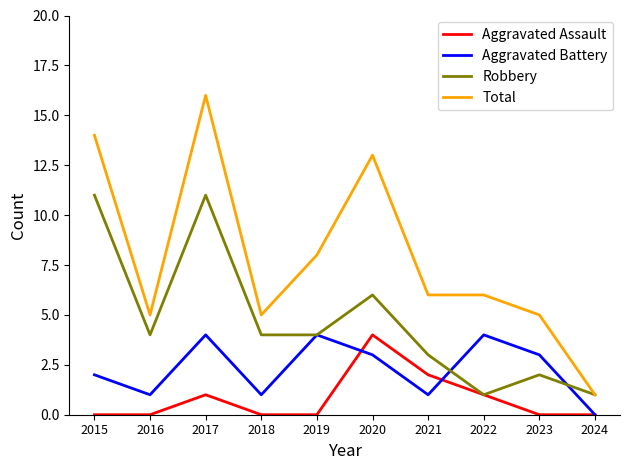

What is the difference between the Robbery values at 2015 and 2024?

10